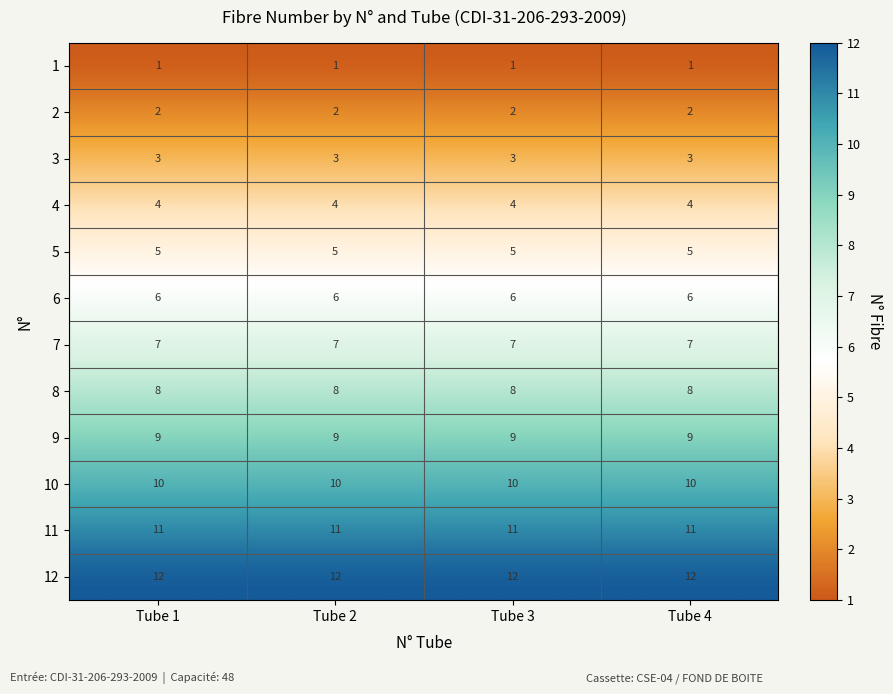

What is the approximate value of 8 at Tube 1?

8